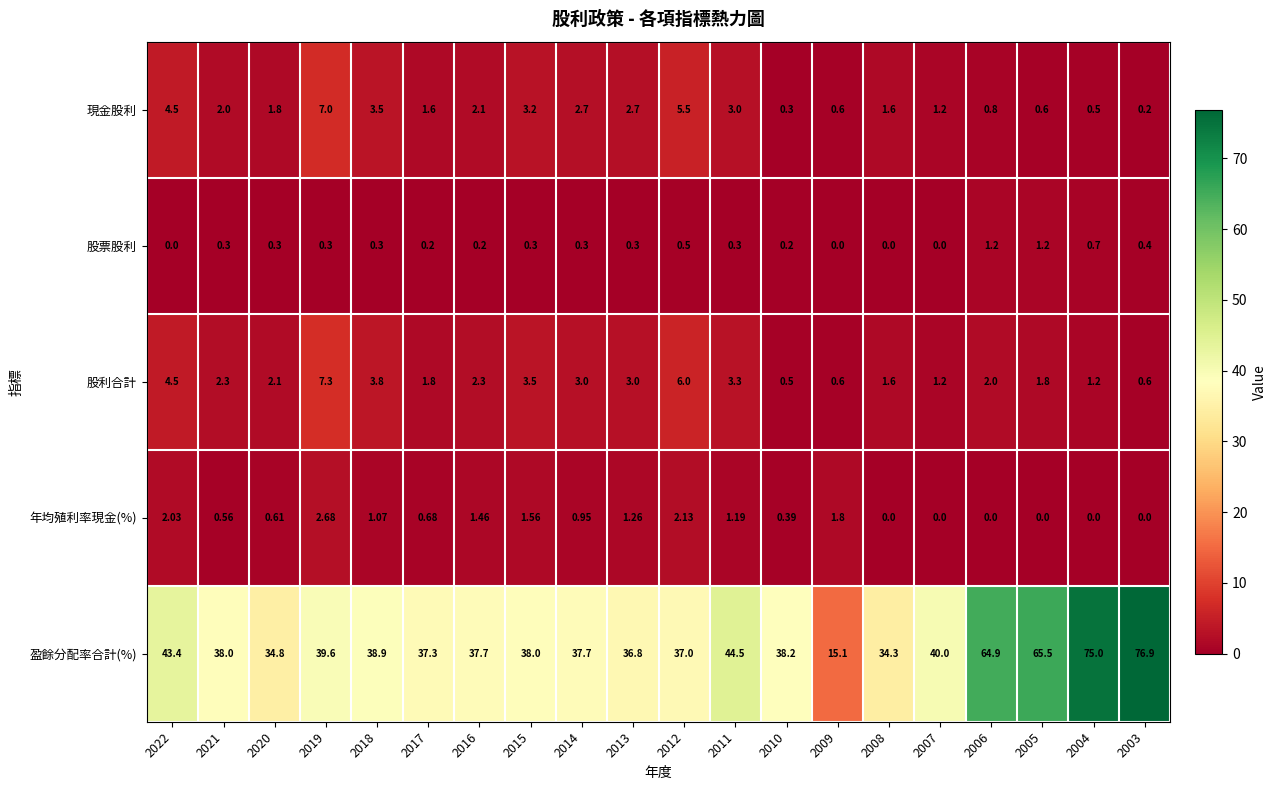

How many series are shown in this chart?

5